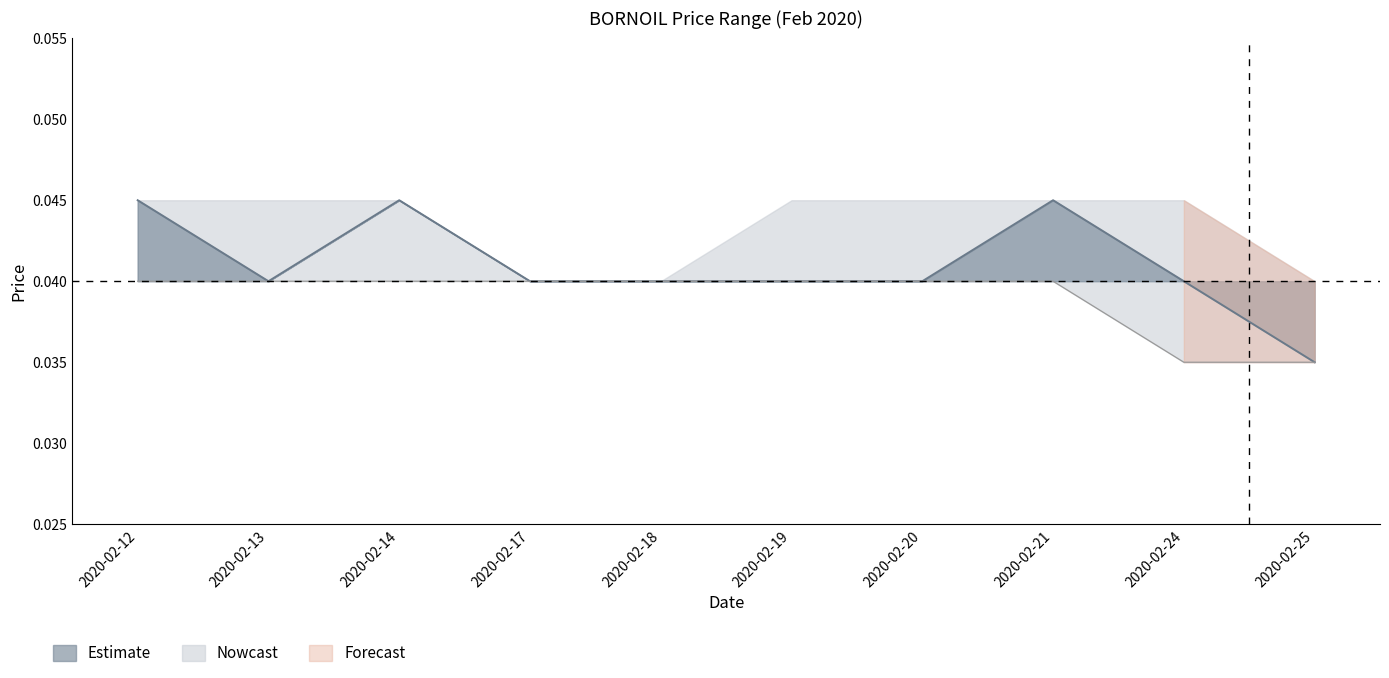

At which category does the chart reach its peak across all series?

2020-02-12